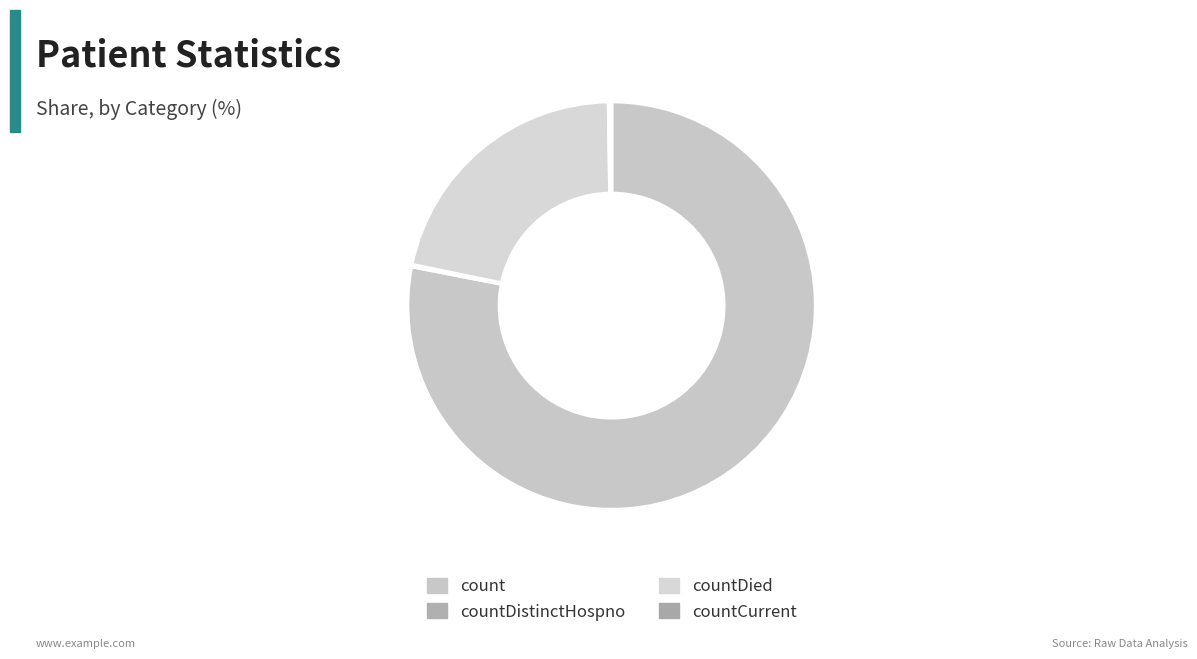

To the nearest percent, what is the average slice percentage?

25%